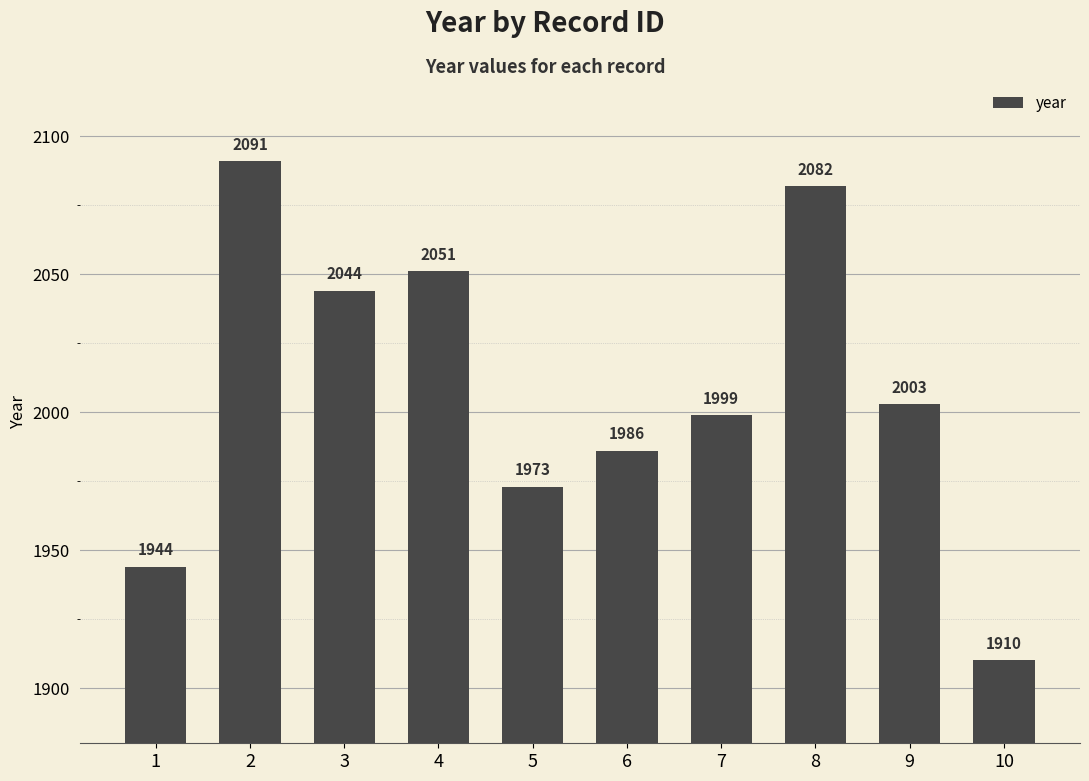

How many bars are there in total?

10